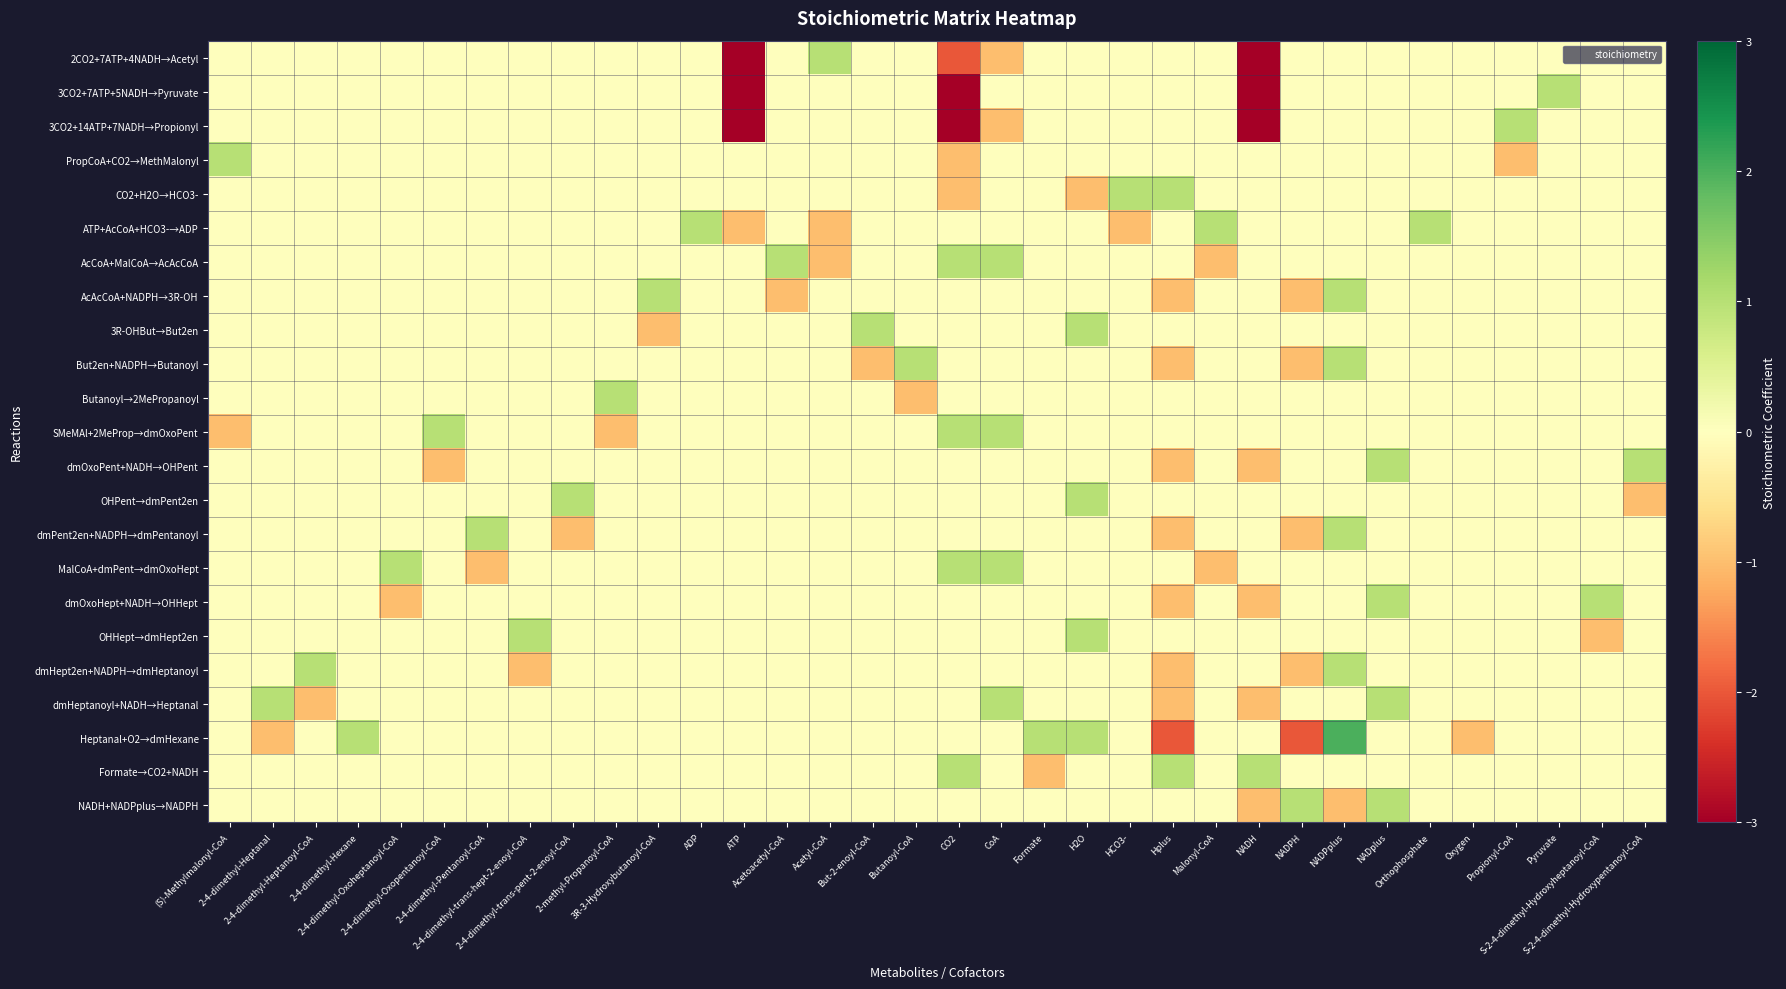

Reading right to left, list all the values displayed in this chart.

2CO2+7ATP+4NADH→Acetyl: S-2-4-dimethyl-Hydroxypentanoyl-CoA=0	S-2-4-dimethyl-Hydroxyheptanoyl-CoA=0	Pyruvate=0	Propionyl-CoA=0	Oxygen=0	Orthophosphate=0	NADplus=0	NADPplus=0	NADPH=0	NADH=-4	Malonyl-CoA=0	Hplus=0	HCO3-=0	H2O=0	Formate=0	CoA=-1	CO2=-2	Butanoyl-CoA=0	But-2-enoyl-CoA=0	Acetyl-CoA=1	Acetoacetyl-CoA=0	ATP=-7	ADP=0	3R-3-Hydroxybutanoyl-CoA=0	2-methyl-Propanoyl-CoA=0	2-4-dimethyl-trans-pent-2-enoyl-CoA=0	2-4-dimethyl-trans-hept-2-enoyl-CoA=0	2-4-dimethyl-Pentanoyl-CoA=0	2-4-dimethyl-Oxopentanoyl-CoA=0	2-4-dimethyl-Oxoheptanoyl-CoA=0	2-4-dimethyl-Hexane=0	2-4-dimethyl-Heptanoyl-CoA=0	2-4-dimethyl-Heptanal=0	(S)-Methylmalonyl-CoA=0
3CO2+7ATP+5NADH→Pyruvate: S-2-4-dimethyl-Hydroxypentanoyl-CoA=0	S-2-4-dimethyl-Hydroxyheptanoyl-CoA=0	Pyruvate=1	Propionyl-CoA=0	Oxygen=0	Orthophosphate=0	NADplus=0	NADPplus=0	NADPH=0	NADH=-5	Malonyl-CoA=0	Hplus=0	HCO3-=0	H2O=0	Formate=0	CoA=0	CO2=-3	Butanoyl-CoA=0	But-2-enoyl-CoA=0	Acetyl-CoA=0	Acetoacetyl-CoA=0	ATP=-7	ADP=0	3R-3-Hydroxybutanoyl-CoA=0	2-methyl-Propanoyl-CoA=0	2-4-dimethyl-trans-pent-2-enoyl-CoA=0	2-4-dimethyl-trans-hept-2-enoyl-CoA=0	2-4-dimethyl-Pentanoyl-CoA=0	2-4-dimethyl-Oxopentanoyl-CoA=0	2-4-dimethyl-Oxoheptanoyl-CoA=0	2-4-dimethyl-Hexane=0	2-4-dimethyl-Heptanoyl-CoA=0	2-4-dimethyl-Heptanal=0	(S)-Methylmalonyl-CoA=0
3CO2+14ATP+7NADH→Propionyl: S-2-4-dimethyl-Hydroxypentanoyl-CoA=0	S-2-4-dimethyl-Hydroxyheptanoyl-CoA=0	Pyruvate=0	Propionyl-CoA=1	Oxygen=0	Orthophosphate=0	NADplus=0	NADPplus=0	NADPH=0	NADH=-7	Malonyl-CoA=0	Hplus=0	HCO3-=0	H2O=0	Formate=0	CoA=-1	CO2=-3	Butanoyl-CoA=0	But-2-enoyl-CoA=0	Acetyl-CoA=0	Acetoacetyl-CoA=0	ATP=-14	ADP=0	3R-3-Hydroxybutanoyl-CoA=0	2-methyl-Propanoyl-CoA=0	2-4-dimethyl-trans-pent-2-enoyl-CoA=0	2-4-dimethyl-trans-hept-2-enoyl-CoA=0	2-4-dimethyl-Pentanoyl-CoA=0	2-4-dimethyl-Oxopentanoyl-CoA=0	2-4-dimethyl-Oxoheptanoyl-CoA=0	2-4-dimethyl-Hexane=0	2-4-dimethyl-Heptanoyl-CoA=0	2-4-dimethyl-Heptanal=0	(S)-Methylmalonyl-CoA=0
PropCoA+CO2→MethMalonyl: S-2-4-dimethyl-Hydroxypentanoyl-CoA=0	S-2-4-dimethyl-Hydroxyheptanoyl-CoA=0	Pyruvate=0	Propionyl-CoA=-1	Oxygen=0	Orthophosphate=0	NADplus=0	NADPplus=0	NADPH=0	NADH=0	Malonyl-CoA=0	Hplus=0	HCO3-=0	H2O=0	Formate=0	CoA=0	CO2=-1	Butanoyl-CoA=0	But-2-enoyl-CoA=0	Acetyl-CoA=0	Acetoacetyl-CoA=0	ATP=0	ADP=0	3R-3-Hydroxybutanoyl-CoA=0	2-methyl-Propanoyl-CoA=0	2-4-dimethyl-trans-pent-2-enoyl-CoA=0	2-4-dimethyl-trans-hept-2-enoyl-CoA=0	2-4-dimethyl-Pentanoyl-CoA=0	2-4-dimethyl-Oxopentanoyl-CoA=0	2-4-dimethyl-Oxoheptanoyl-CoA=0	2-4-dimethyl-Hexane=0	2-4-dimethyl-Heptanoyl-CoA=0	2-4-dimethyl-Heptanal=0	(S)-Methylmalonyl-CoA=1
CO2+H2O→HCO3-: S-2-4-dimethyl-Hydroxypentanoyl-CoA=0	S-2-4-dimethyl-Hydroxyheptanoyl-CoA=0	Pyruvate=0	Propionyl-CoA=0	Oxygen=0	Orthophosphate=0	NADplus=0	NADPplus=0	NADPH=0	NADH=0	Malonyl-CoA=0	Hplus=1	HCO3-=1	H2O=-1	Formate=0	CoA=0	CO2=-1	Butanoyl-CoA=0	But-2-enoyl-CoA=0	Acetyl-CoA=0	Acetoacetyl-CoA=0	ATP=0	ADP=0	3R-3-Hydroxybutanoyl-CoA=0	2-methyl-Propanoyl-CoA=0	2-4-dimethyl-trans-pent-2-enoyl-CoA=0	2-4-dimethyl-trans-hept-2-enoyl-CoA=0	2-4-dimethyl-Pentanoyl-CoA=0	2-4-dimethyl-Oxopentanoyl-CoA=0	2-4-dimethyl-Oxoheptanoyl-CoA=0	2-4-dimethyl-Hexane=0	2-4-dimethyl-Heptanoyl-CoA=0	2-4-dimethyl-Heptanal=0	(S)-Methylmalonyl-CoA=0
ATP+AcCoA+HCO3-→ADP: S-2-4-dimethyl-Hydroxypentanoyl-CoA=0	S-2-4-dimethyl-Hydroxyheptanoyl-CoA=0	Pyruvate=0	Propionyl-CoA=0	Oxygen=0	Orthophosphate=1	NADplus=0	NADPplus=0	NADPH=0	NADH=0	Malonyl-CoA=1	Hplus=0	HCO3-=-1	H2O=0	Formate=0	CoA=0	CO2=0	Butanoyl-CoA=0	But-2-enoyl-CoA=0	Acetyl-CoA=-1	Acetoacetyl-CoA=0	ATP=-1	ADP=1	3R-3-Hydroxybutanoyl-CoA=0	2-methyl-Propanoyl-CoA=0	2-4-dimethyl-trans-pent-2-enoyl-CoA=0	2-4-dimethyl-trans-hept-2-enoyl-CoA=0	2-4-dimethyl-Pentanoyl-CoA=0	2-4-dimethyl-Oxopentanoyl-CoA=0	2-4-dimethyl-Oxoheptanoyl-CoA=0	2-4-dimethyl-Hexane=0	2-4-dimethyl-Heptanoyl-CoA=0	2-4-dimethyl-Heptanal=0	(S)-Methylmalonyl-CoA=0
AcCoA+MalCoA→AcAcCoA: S-2-4-dimethyl-Hydroxypentanoyl-CoA=0	S-2-4-dimethyl-Hydroxyheptanoyl-CoA=0	Pyruvate=0	Propionyl-CoA=0	Oxygen=0	Orthophosphate=0	NADplus=0	NADPplus=0	NADPH=0	NADH=0	Malonyl-CoA=-1	Hplus=0	HCO3-=0	H2O=0	Formate=0	CoA=1	CO2=1	Butanoyl-CoA=0	But-2-enoyl-CoA=0	Acetyl-CoA=-1	Acetoacetyl-CoA=1	ATP=0	ADP=0	3R-3-Hydroxybutanoyl-CoA=0	2-methyl-Propanoyl-CoA=0	2-4-dimethyl-trans-pent-2-enoyl-CoA=0	2-4-dimethyl-trans-hept-2-enoyl-CoA=0	2-4-dimethyl-Pentanoyl-CoA=0	2-4-dimethyl-Oxopentanoyl-CoA=0	2-4-dimethyl-Oxoheptanoyl-CoA=0	2-4-dimethyl-Hexane=0	2-4-dimethyl-Heptanoyl-CoA=0	2-4-dimethyl-Heptanal=0	(S)-Methylmalonyl-CoA=0
AcAcCoA+NADPH→3R-OH: S-2-4-dimethyl-Hydroxypentanoyl-CoA=0	S-2-4-dimethyl-Hydroxyheptanoyl-CoA=0	Pyruvate=0	Propionyl-CoA=0	Oxygen=0	Orthophosphate=0	NADplus=0	NADPplus=1	NADPH=-1	NADH=0	Malonyl-CoA=0	Hplus=-1	HCO3-=0	H2O=0	Formate=0	CoA=0	CO2=0	Butanoyl-CoA=0	But-2-enoyl-CoA=0	Acetyl-CoA=0	Acetoacetyl-CoA=-1	ATP=0	ADP=0	3R-3-Hydroxybutanoyl-CoA=1	2-methyl-Propanoyl-CoA=0	2-4-dimethyl-trans-pent-2-enoyl-CoA=0	2-4-dimethyl-trans-hept-2-enoyl-CoA=0	2-4-dimethyl-Pentanoyl-CoA=0	2-4-dimethyl-Oxopentanoyl-CoA=0	2-4-dimethyl-Oxoheptanoyl-CoA=0	2-4-dimethyl-Hexane=0	2-4-dimethyl-Heptanoyl-CoA=0	2-4-dimethyl-Heptanal=0	(S)-Methylmalonyl-CoA=0
3R-OHBut→But2en: S-2-4-dimethyl-Hydroxypentanoyl-CoA=0	S-2-4-dimethyl-Hydroxyheptanoyl-CoA=0	Pyruvate=0	Propionyl-CoA=0	Oxygen=0	Orthophosphate=0	NADplus=0	NADPplus=0	NADPH=0	NADH=0	Malonyl-CoA=0	Hplus=0	HCO3-=0	H2O=1	Formate=0	CoA=0	CO2=0	Butanoyl-CoA=0	But-2-enoyl-CoA=1	Acetyl-CoA=0	Acetoacetyl-CoA=0	ATP=0	ADP=0	3R-3-Hydroxybutanoyl-CoA=-1	2-methyl-Propanoyl-CoA=0	2-4-dimethyl-trans-pent-2-enoyl-CoA=0	2-4-dimethyl-trans-hept-2-enoyl-CoA=0	2-4-dimethyl-Pentanoyl-CoA=0	2-4-dimethyl-Oxopentanoyl-CoA=0	2-4-dimethyl-Oxoheptanoyl-CoA=0	2-4-dimethyl-Hexane=0	2-4-dimethyl-Heptanoyl-CoA=0	2-4-dimethyl-Heptanal=0	(S)-Methylmalonyl-CoA=0
But2en+NADPH→Butanoyl: S-2-4-dimethyl-Hydroxypentanoyl-CoA=0	S-2-4-dimethyl-Hydroxyheptanoyl-CoA=0	Pyruvate=0	Propionyl-CoA=0	Oxygen=0	Orthophosphate=0	NADplus=0	NADPplus=1	NADPH=-1	NADH=0	Malonyl-CoA=0	Hplus=-1	HCO3-=0	H2O=0	Formate=0	CoA=0	CO2=0	Butanoyl-CoA=1	But-2-enoyl-CoA=-1	Acetyl-CoA=0	Acetoacetyl-CoA=0	ATP=0	ADP=0	3R-3-Hydroxybutanoyl-CoA=0	2-methyl-Propanoyl-CoA=0	2-4-dimethyl-trans-pent-2-enoyl-CoA=0	2-4-dimethyl-trans-hept-2-enoyl-CoA=0	2-4-dimethyl-Pentanoyl-CoA=0	2-4-dimethyl-Oxopentanoyl-CoA=0	2-4-dimethyl-Oxoheptanoyl-CoA=0	2-4-dimethyl-Hexane=0	2-4-dimethyl-Heptanoyl-CoA=0	2-4-dimethyl-Heptanal=0	(S)-Methylmalonyl-CoA=0
Butanoyl→2MePropanoyl: S-2-4-dimethyl-Hydroxypentanoyl-CoA=0	S-2-4-dimethyl-Hydroxyheptanoyl-CoA=0	Pyruvate=0	Propionyl-CoA=0	Oxygen=0	Orthophosphate=0	NADplus=0	NADPplus=0	NADPH=0	NADH=0	Malonyl-CoA=0	Hplus=0	HCO3-=0	H2O=0	Formate=0	CoA=0	CO2=0	Butanoyl-CoA=-1	But-2-enoyl-CoA=0	Acetyl-CoA=0	Acetoacetyl-CoA=0	ATP=0	ADP=0	3R-3-Hydroxybutanoyl-CoA=0	2-methyl-Propanoyl-CoA=1	2-4-dimethyl-trans-pent-2-enoyl-CoA=0	2-4-dimethyl-trans-hept-2-enoyl-CoA=0	2-4-dimethyl-Pentanoyl-CoA=0	2-4-dimethyl-Oxopentanoyl-CoA=0	2-4-dimethyl-Oxoheptanoyl-CoA=0	2-4-dimethyl-Hexane=0	2-4-dimethyl-Heptanoyl-CoA=0	2-4-dimethyl-Heptanal=0	(S)-Methylmalonyl-CoA=0
SMeMAl+2MeProp→dmOxoPent: S-2-4-dimethyl-Hydroxypentanoyl-CoA=0	S-2-4-dimethyl-Hydroxyheptanoyl-CoA=0	Pyruvate=0	Propionyl-CoA=0	Oxygen=0	Orthophosphate=0	NADplus=0	NADPplus=0	NADPH=0	NADH=0	Malonyl-CoA=0	Hplus=0	HCO3-=0	H2O=0	Formate=0	CoA=1	CO2=1	Butanoyl-CoA=0	But-2-enoyl-CoA=0	Acetyl-CoA=0	Acetoacetyl-CoA=0	ATP=0	ADP=0	3R-3-Hydroxybutanoyl-CoA=0	2-methyl-Propanoyl-CoA=-1	2-4-dimethyl-trans-pent-2-enoyl-CoA=0	2-4-dimethyl-trans-hept-2-enoyl-CoA=0	2-4-dimethyl-Pentanoyl-CoA=0	2-4-dimethyl-Oxopentanoyl-CoA=1	2-4-dimethyl-Oxoheptanoyl-CoA=0	2-4-dimethyl-Hexane=0	2-4-dimethyl-Heptanoyl-CoA=0	2-4-dimethyl-Heptanal=0	(S)-Methylmalonyl-CoA=-1
dmOxoPent+NADH→OHPent: S-2-4-dimethyl-Hydroxypentanoyl-CoA=1	S-2-4-dimethyl-Hydroxyheptanoyl-CoA=0	Pyruvate=0	Propionyl-CoA=0	Oxygen=0	Orthophosphate=0	NADplus=1	NADPplus=0	NADPH=0	NADH=-1	Malonyl-CoA=0	Hplus=-1	HCO3-=0	H2O=0	Formate=0	CoA=0	CO2=0	Butanoyl-CoA=0	But-2-enoyl-CoA=0	Acetyl-CoA=0	Acetoacetyl-CoA=0	ATP=0	ADP=0	3R-3-Hydroxybutanoyl-CoA=0	2-methyl-Propanoyl-CoA=0	2-4-dimethyl-trans-pent-2-enoyl-CoA=0	2-4-dimethyl-trans-hept-2-enoyl-CoA=0	2-4-dimethyl-Pentanoyl-CoA=0	2-4-dimethyl-Oxopentanoyl-CoA=-1	2-4-dimethyl-Oxoheptanoyl-CoA=0	2-4-dimethyl-Hexane=0	2-4-dimethyl-Heptanoyl-CoA=0	2-4-dimethyl-Heptanal=0	(S)-Methylmalonyl-CoA=0
OHPent→dmPent2en: S-2-4-dimethyl-Hydroxypentanoyl-CoA=-1	S-2-4-dimethyl-Hydroxyheptanoyl-CoA=0	Pyruvate=0	Propionyl-CoA=0	Oxygen=0	Orthophosphate=0	NADplus=0	NADPplus=0	NADPH=0	NADH=0	Malonyl-CoA=0	Hplus=0	HCO3-=0	H2O=1	Formate=0	CoA=0	CO2=0	Butanoyl-CoA=0	But-2-enoyl-CoA=0	Acetyl-CoA=0	Acetoacetyl-CoA=0	ATP=0	ADP=0	3R-3-Hydroxybutanoyl-CoA=0	2-methyl-Propanoyl-CoA=0	2-4-dimethyl-trans-pent-2-enoyl-CoA=1	2-4-dimethyl-trans-hept-2-enoyl-CoA=0	2-4-dimethyl-Pentanoyl-CoA=0	2-4-dimethyl-Oxopentanoyl-CoA=0	2-4-dimethyl-Oxoheptanoyl-CoA=0	2-4-dimethyl-Hexane=0	2-4-dimethyl-Heptanoyl-CoA=0	2-4-dimethyl-Heptanal=0	(S)-Methylmalonyl-CoA=0
dmPent2en+NADPH→dmPentanoyl: S-2-4-dimethyl-Hydroxypentanoyl-CoA=0	S-2-4-dimethyl-Hydroxyheptanoyl-CoA=0	Pyruvate=0	Propionyl-CoA=0	Oxygen=0	Orthophosphate=0	NADplus=0	NADPplus=1	NADPH=-1	NADH=0	Malonyl-CoA=0	Hplus=-1	HCO3-=0	H2O=0	Formate=0	CoA=0	CO2=0	Butanoyl-CoA=0	But-2-enoyl-CoA=0	Acetyl-CoA=0	Acetoacetyl-CoA=0	ATP=0	ADP=0	3R-3-Hydroxybutanoyl-CoA=0	2-methyl-Propanoyl-CoA=0	2-4-dimethyl-trans-pent-2-enoyl-CoA=-1	2-4-dimethyl-trans-hept-2-enoyl-CoA=0	2-4-dimethyl-Pentanoyl-CoA=1	2-4-dimethyl-Oxopentanoyl-CoA=0	2-4-dimethyl-Oxoheptanoyl-CoA=0	2-4-dimethyl-Hexane=0	2-4-dimethyl-Heptanoyl-CoA=0	2-4-dimethyl-Heptanal=0	(S)-Methylmalonyl-CoA=0
MalCoA+dmPent→dmOxoHept: S-2-4-dimethyl-Hydroxypentanoyl-CoA=0	S-2-4-dimethyl-Hydroxyheptanoyl-CoA=0	Pyruvate=0	Propionyl-CoA=0	Oxygen=0	Orthophosphate=0	NADplus=0	NADPplus=0	NADPH=0	NADH=0	Malonyl-CoA=-1	Hplus=0	HCO3-=0	H2O=0	Formate=0	CoA=1	CO2=1	Butanoyl-CoA=0	But-2-enoyl-CoA=0	Acetyl-CoA=0	Acetoacetyl-CoA=0	ATP=0	ADP=0	3R-3-Hydroxybutanoyl-CoA=0	2-methyl-Propanoyl-CoA=0	2-4-dimethyl-trans-pent-2-enoyl-CoA=0	2-4-dimethyl-trans-hept-2-enoyl-CoA=0	2-4-dimethyl-Pentanoyl-CoA=-1	2-4-dimethyl-Oxopentanoyl-CoA=0	2-4-dimethyl-Oxoheptanoyl-CoA=1	2-4-dimethyl-Hexane=0	2-4-dimethyl-Heptanoyl-CoA=0	2-4-dimethyl-Heptanal=0	(S)-Methylmalonyl-CoA=0
dmOxoHept+NADH→OHHept: S-2-4-dimethyl-Hydroxypentanoyl-CoA=0	S-2-4-dimethyl-Hydroxyheptanoyl-CoA=1	Pyruvate=0	Propionyl-CoA=0	Oxygen=0	Orthophosphate=0	NADplus=1	NADPplus=0	NADPH=0	NADH=-1	Malonyl-CoA=0	Hplus=-1	HCO3-=0	H2O=0	Formate=0	CoA=0	CO2=0	Butanoyl-CoA=0	But-2-enoyl-CoA=0	Acetyl-CoA=0	Acetoacetyl-CoA=0	ATP=0	ADP=0	3R-3-Hydroxybutanoyl-CoA=0	2-methyl-Propanoyl-CoA=0	2-4-dimethyl-trans-pent-2-enoyl-CoA=0	2-4-dimethyl-trans-hept-2-enoyl-CoA=0	2-4-dimethyl-Pentanoyl-CoA=0	2-4-dimethyl-Oxopentanoyl-CoA=0	2-4-dimethyl-Oxoheptanoyl-CoA=-1	2-4-dimethyl-Hexane=0	2-4-dimethyl-Heptanoyl-CoA=0	2-4-dimethyl-Heptanal=0	(S)-Methylmalonyl-CoA=0
OHHept→dmHept2en: S-2-4-dimethyl-Hydroxypentanoyl-CoA=0	S-2-4-dimethyl-Hydroxyheptanoyl-CoA=-1	Pyruvate=0	Propionyl-CoA=0	Oxygen=0	Orthophosphate=0	NADplus=0	NADPplus=0	NADPH=0	NADH=0	Malonyl-CoA=0	Hplus=0	HCO3-=0	H2O=1	Formate=0	CoA=0	CO2=0	Butanoyl-CoA=0	But-2-enoyl-CoA=0	Acetyl-CoA=0	Acetoacetyl-CoA=0	ATP=0	ADP=0	3R-3-Hydroxybutanoyl-CoA=0	2-methyl-Propanoyl-CoA=0	2-4-dimethyl-trans-pent-2-enoyl-CoA=0	2-4-dimethyl-trans-hept-2-enoyl-CoA=1	2-4-dimethyl-Pentanoyl-CoA=0	2-4-dimethyl-Oxopentanoyl-CoA=0	2-4-dimethyl-Oxoheptanoyl-CoA=0	2-4-dimethyl-Hexane=0	2-4-dimethyl-Heptanoyl-CoA=0	2-4-dimethyl-Heptanal=0	(S)-Methylmalonyl-CoA=0
dmHept2en+NADPH→dmHeptanoyl: S-2-4-dimethyl-Hydroxypentanoyl-CoA=0	S-2-4-dimethyl-Hydroxyheptanoyl-CoA=0	Pyruvate=0	Propionyl-CoA=0	Oxygen=0	Orthophosphate=0	NADplus=0	NADPplus=1	NADPH=-1	NADH=0	Malonyl-CoA=0	Hplus=-1	HCO3-=0	H2O=0	Formate=0	CoA=0	CO2=0	Butanoyl-CoA=0	But-2-enoyl-CoA=0	Acetyl-CoA=0	Acetoacetyl-CoA=0	ATP=0	ADP=0	3R-3-Hydroxybutanoyl-CoA=0	2-methyl-Propanoyl-CoA=0	2-4-dimethyl-trans-pent-2-enoyl-CoA=0	2-4-dimethyl-trans-hept-2-enoyl-CoA=-1	2-4-dimethyl-Pentanoyl-CoA=0	2-4-dimethyl-Oxopentanoyl-CoA=0	2-4-dimethyl-Oxoheptanoyl-CoA=0	2-4-dimethyl-Hexane=0	2-4-dimethyl-Heptanoyl-CoA=1	2-4-dimethyl-Heptanal=0	(S)-Methylmalonyl-CoA=0
dmHeptanoyl+NADH→Heptanal: S-2-4-dimethyl-Hydroxypentanoyl-CoA=0	S-2-4-dimethyl-Hydroxyheptanoyl-CoA=0	Pyruvate=0	Propionyl-CoA=0	Oxygen=0	Orthophosphate=0	NADplus=1	NADPplus=0	NADPH=0	NADH=-1	Malonyl-CoA=0	Hplus=-1	HCO3-=0	H2O=0	Formate=0	CoA=1	CO2=0	Butanoyl-CoA=0	But-2-enoyl-CoA=0	Acetyl-CoA=0	Acetoacetyl-CoA=0	ATP=0	ADP=0	3R-3-Hydroxybutanoyl-CoA=0	2-methyl-Propanoyl-CoA=0	2-4-dimethyl-trans-pent-2-enoyl-CoA=0	2-4-dimethyl-trans-hept-2-enoyl-CoA=0	2-4-dimethyl-Pentanoyl-CoA=0	2-4-dimethyl-Oxopentanoyl-CoA=0	2-4-dimethyl-Oxoheptanoyl-CoA=0	2-4-dimethyl-Hexane=0	2-4-dimethyl-Heptanoyl-CoA=-1	2-4-dimethyl-Heptanal=1	(S)-Methylmalonyl-CoA=0
Heptanal+O2→dmHexane: S-2-4-dimethyl-Hydroxypentanoyl-CoA=0	S-2-4-dimethyl-Hydroxyheptanoyl-CoA=0	Pyruvate=0	Propionyl-CoA=0	Oxygen=-1	Orthophosphate=0	NADplus=0	NADPplus=2	NADPH=-2	NADH=0	Malonyl-CoA=0	Hplus=-2	HCO3-=0	H2O=1	Formate=1	CoA=0	CO2=0	Butanoyl-CoA=0	But-2-enoyl-CoA=0	Acetyl-CoA=0	Acetoacetyl-CoA=0	ATP=0	ADP=0	3R-3-Hydroxybutanoyl-CoA=0	2-methyl-Propanoyl-CoA=0	2-4-dimethyl-trans-pent-2-enoyl-CoA=0	2-4-dimethyl-trans-hept-2-enoyl-CoA=0	2-4-dimethyl-Pentanoyl-CoA=0	2-4-dimethyl-Oxopentanoyl-CoA=0	2-4-dimethyl-Oxoheptanoyl-CoA=0	2-4-dimethyl-Hexane=1	2-4-dimethyl-Heptanoyl-CoA=0	2-4-dimethyl-Heptanal=-1	(S)-Methylmalonyl-CoA=0
Formate→CO2+NADH: S-2-4-dimethyl-Hydroxypentanoyl-CoA=0	S-2-4-dimethyl-Hydroxyheptanoyl-CoA=0	Pyruvate=0	Propionyl-CoA=0	Oxygen=0	Orthophosphate=0	NADplus=0	NADPplus=0	NADPH=0	NADH=1	Malonyl-CoA=0	Hplus=1	HCO3-=0	H2O=0	Formate=-1	CoA=0	CO2=1	Butanoyl-CoA=0	But-2-enoyl-CoA=0	Acetyl-CoA=0	Acetoacetyl-CoA=0	ATP=0	ADP=0	3R-3-Hydroxybutanoyl-CoA=0	2-methyl-Propanoyl-CoA=0	2-4-dimethyl-trans-pent-2-enoyl-CoA=0	2-4-dimethyl-trans-hept-2-enoyl-CoA=0	2-4-dimethyl-Pentanoyl-CoA=0	2-4-dimethyl-Oxopentanoyl-CoA=0	2-4-dimethyl-Oxoheptanoyl-CoA=0	2-4-dimethyl-Hexane=0	2-4-dimethyl-Heptanoyl-CoA=0	2-4-dimethyl-Heptanal=0	(S)-Methylmalonyl-CoA=0
NADH+NADPplus→NADPH: S-2-4-dimethyl-Hydroxypentanoyl-CoA=0	S-2-4-dimethyl-Hydroxyheptanoyl-CoA=0	Pyruvate=0	Propionyl-CoA=0	Oxygen=0	Orthophosphate=0	NADplus=1	NADPplus=-1	NADPH=1	NADH=-1	Malonyl-CoA=0	Hplus=0	HCO3-=0	H2O=0	Formate=0	CoA=0	CO2=0	Butanoyl-CoA=0	But-2-enoyl-CoA=0	Acetyl-CoA=0	Acetoacetyl-CoA=0	ATP=0	ADP=0	3R-3-Hydroxybutanoyl-CoA=0	2-methyl-Propanoyl-CoA=0	2-4-dimethyl-trans-pent-2-enoyl-CoA=0	2-4-dimethyl-trans-hept-2-enoyl-CoA=0	2-4-dimethyl-Pentanoyl-CoA=0	2-4-dimethyl-Oxopentanoyl-CoA=0	2-4-dimethyl-Oxoheptanoyl-CoA=0	2-4-dimethyl-Hexane=0	2-4-dimethyl-Heptanoyl-CoA=0	2-4-dimethyl-Heptanal=0	(S)-Methylmalonyl-CoA=0